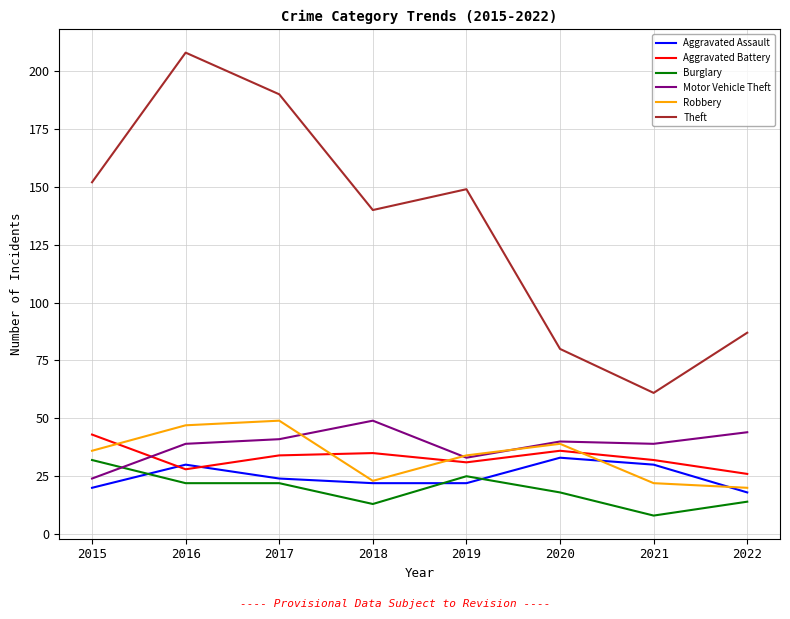

How many lines are shown in the chart?

6